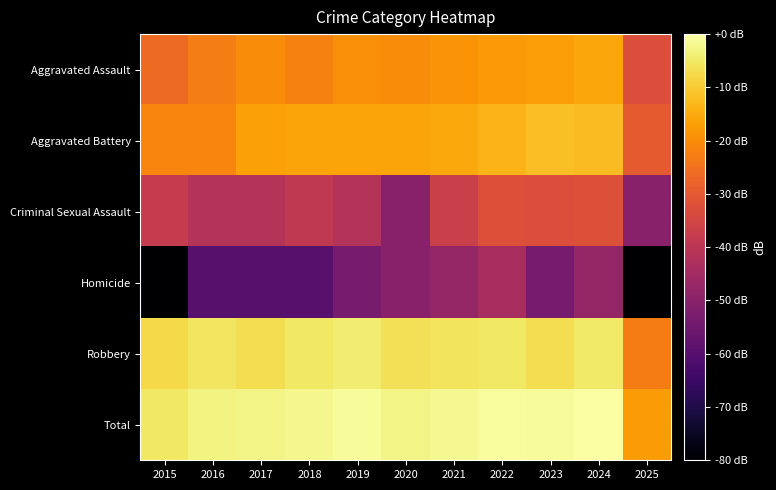

Which category has the lowest value across all series?

2015